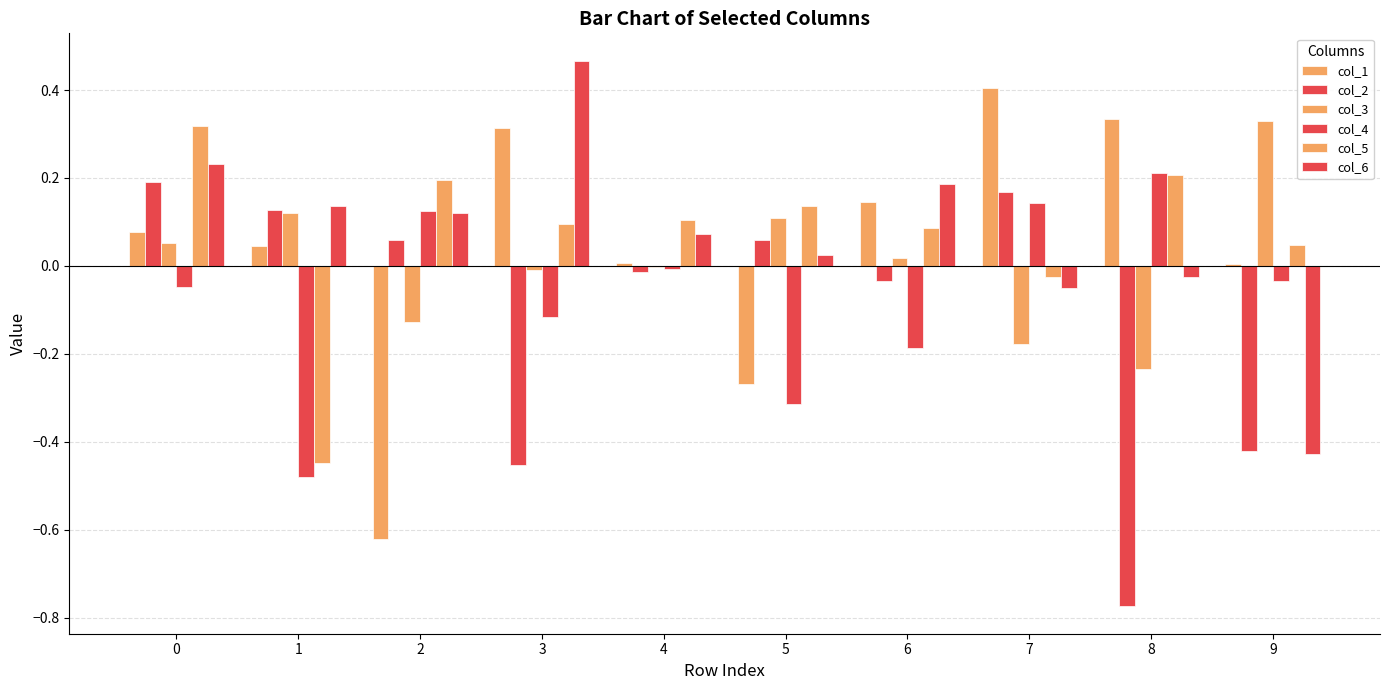

How many categories are shown in the chart?

10